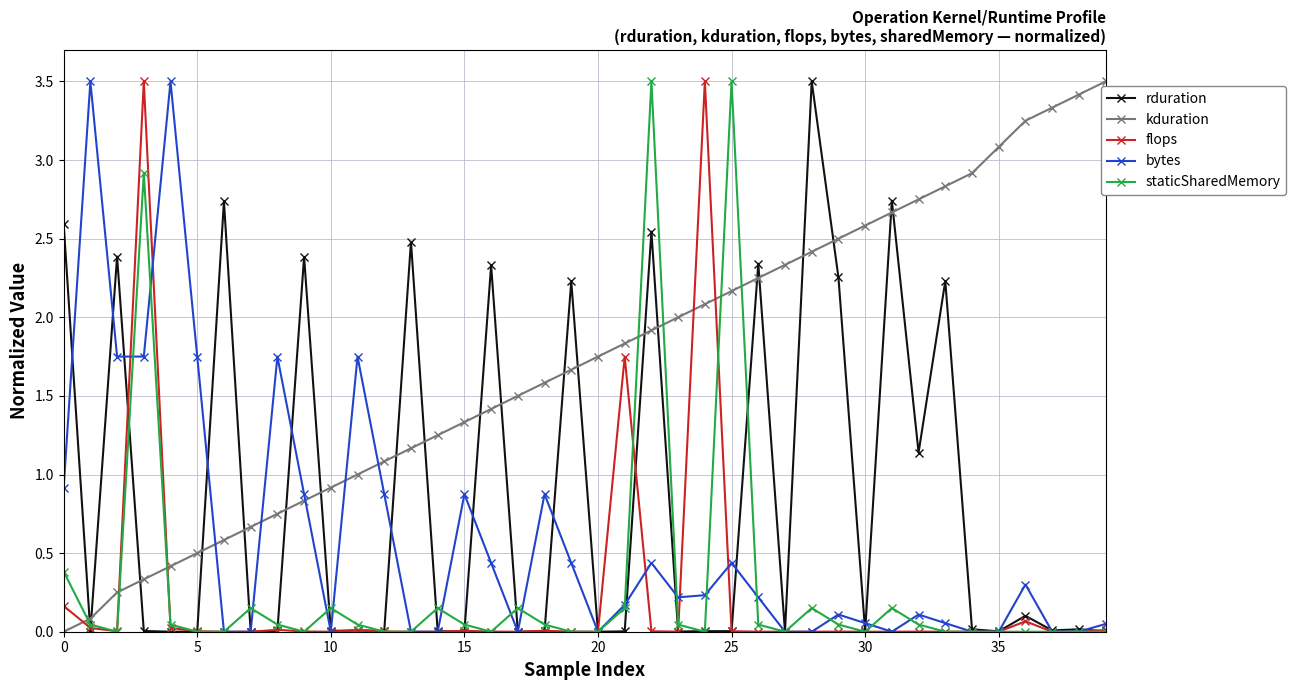

True or false: bytes has more than 0 points higher than both neighbors.

True